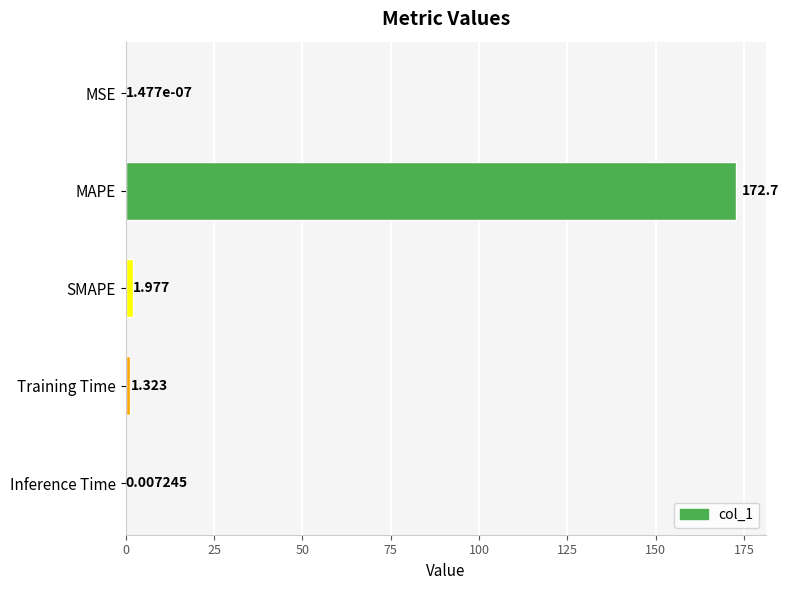

At which category does the chart reach its peak across all series?

MAPE